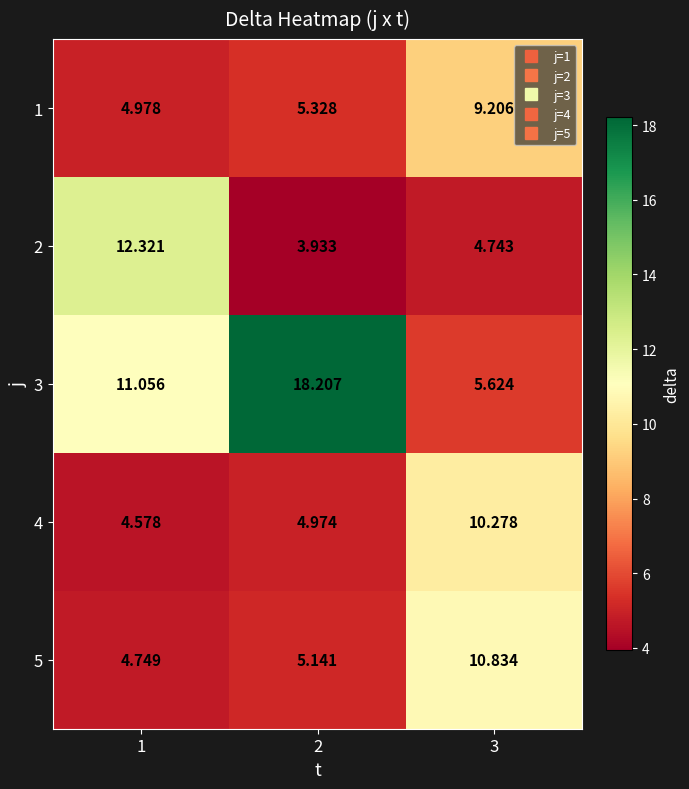

At which category is the sum across all series the highest?

3